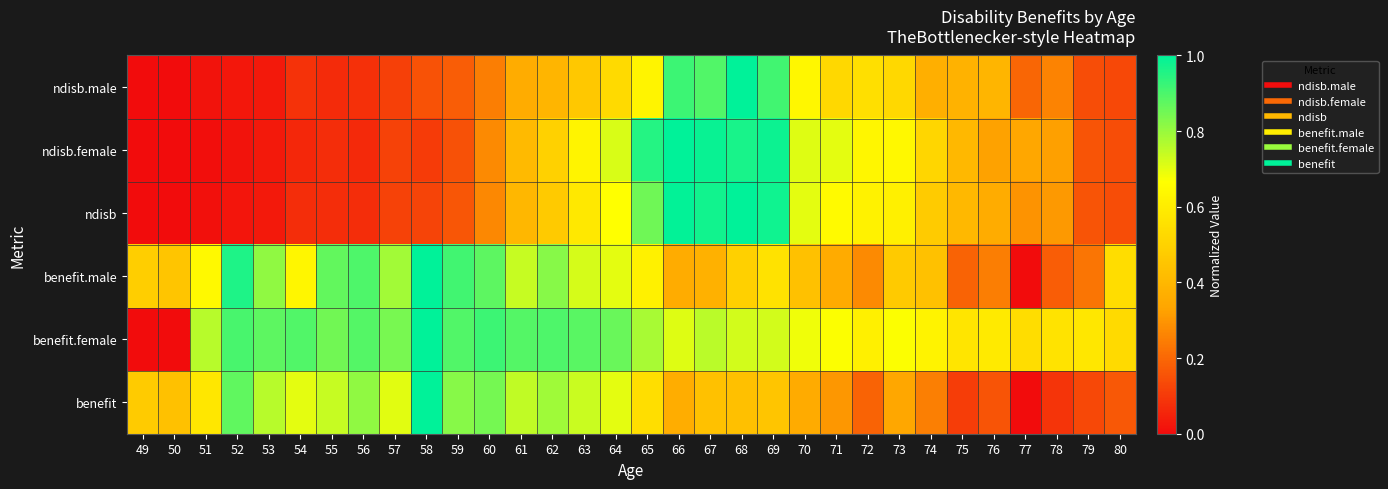

Reading right to left, what are all the values shown in this chart?

ndisb.male: 80=0.1	79=0.1	78=0.3	77=0.2	76=0.4	75=0.4	74=0.4	73=0.5	72=0.6	71=0.5	70=0.6	69=0.9	68=1.0	67=0.9	66=0.9	65=0.6	64=0.5	63=0.5	62=0.4	61=0.4	60=0.2	59=0.2	58=0.2	57=0.1	56=0.1	55=0.1	54=0.1	53=0.0	52=0.0	51=0.0	50=0.0	49=0.0
ndisb.female: 80=0.1	79=0.2	78=0.3	77=0.3	76=0.3	75=0.4	74=0.5	73=0.6	72=0.6	71=0.7	70=0.7	69=1.0	68=1.0	67=1.0	66=1.0	65=1.0	64=0.7	63=0.6	62=0.5	61=0.4	60=0.3	59=0.1	58=0.1	57=0.1	56=0.1	55=0.1	54=0.1	53=0.0	52=0.0	51=0.0	50=0.0	49=0.0
ndisb: 80=0.1	79=0.2	78=0.3	77=0.3	76=0.4	75=0.4	74=0.5	73=0.6	72=0.6	71=0.7	70=0.7	69=1.0	68=1.0	67=1.0	66=1.0	65=0.9	64=0.7	63=0.6	62=0.5	61=0.4	60=0.3	59=0.2	58=0.1	57=0.1	56=0.1	55=0.1	54=0.1	53=0.0	52=0.0	51=0.0	50=0.0	49=0.0
benefit.male: 80=0.5	79=0.2	78=0.2	77=0.0	76=0.2	75=0.2	74=0.4	73=0.5	72=0.3	71=0.4	70=0.4	69=0.6	68=0.5	67=0.4	66=0.4	65=0.6	64=0.7	63=0.7	62=0.8	61=0.7	60=0.9	59=0.9	58=1.0	57=0.8	56=0.9	55=0.9	54=0.6	53=0.8	52=1.0	51=0.6	50=0.5	49=0.5
benefit.female: 80=0.5	79=0.6	78=0.6	77=0.5	76=0.6	75=0.6	74=0.6	73=0.7	72=0.6	71=0.7	70=0.7	69=0.7	68=0.7	67=0.8	66=0.7	65=0.8	64=0.9	63=0.9	62=0.9	61=0.9	60=0.9	59=0.9	58=1.0	57=0.8	56=0.9	55=0.8	54=0.9	53=0.9	52=0.9	51=0.8	50=0.0	49=0.0
benefit: 80=0.2	79=0.1	78=0.1	77=0.0	76=0.2	75=0.1	74=0.3	73=0.3	72=0.2	71=0.3	70=0.4	69=0.5	68=0.4	67=0.4	66=0.4	65=0.5	64=0.7	63=0.7	62=0.8	61=0.7	60=0.8	59=0.8	58=1.0	57=0.7	56=0.8	55=0.7	54=0.7	53=0.8	52=0.9	51=0.6	50=0.4	49=0.5